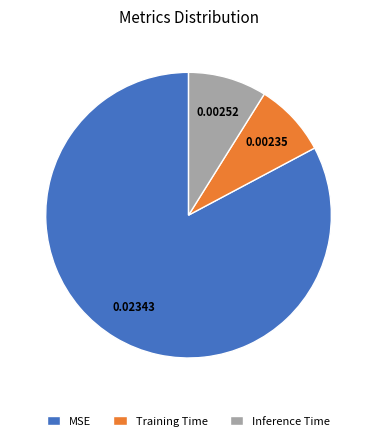

Which slice is the smallest?

Training Time